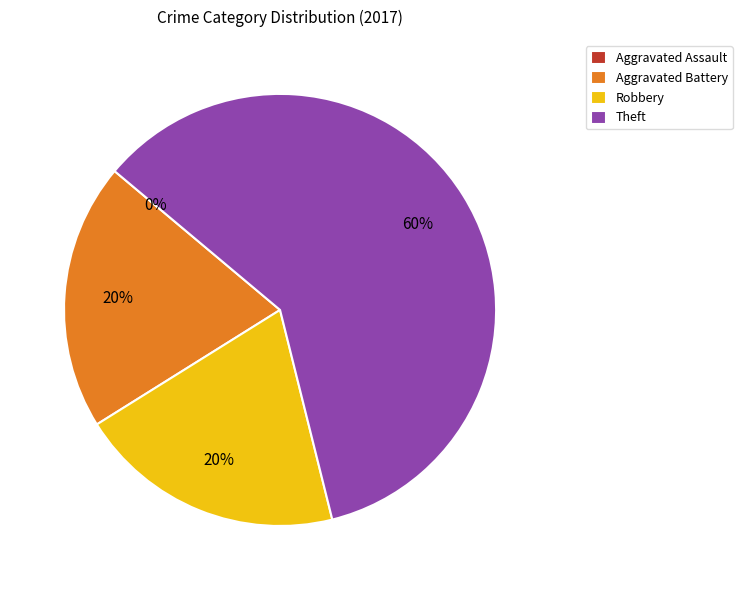

How many segments does this pie chart have?

4